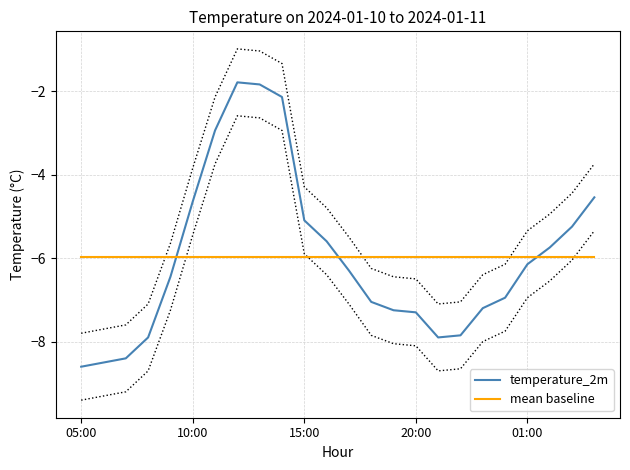

What is the highest value of the temperature_2m series?

-1.8